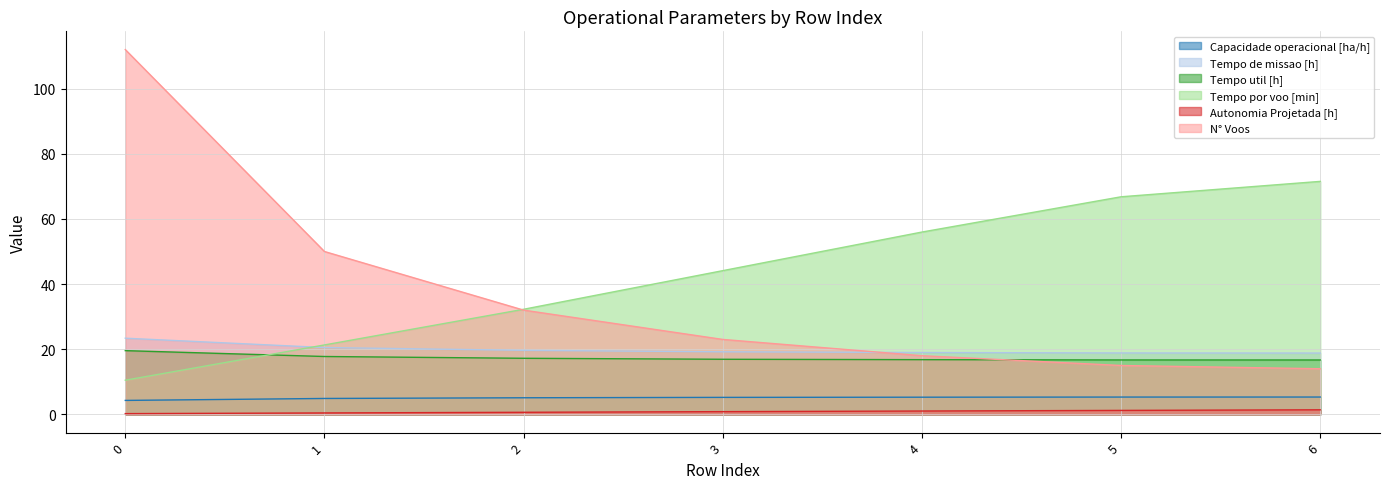

What is the value of the Tempo por voo [min] point at the 1st from the left?

10.5